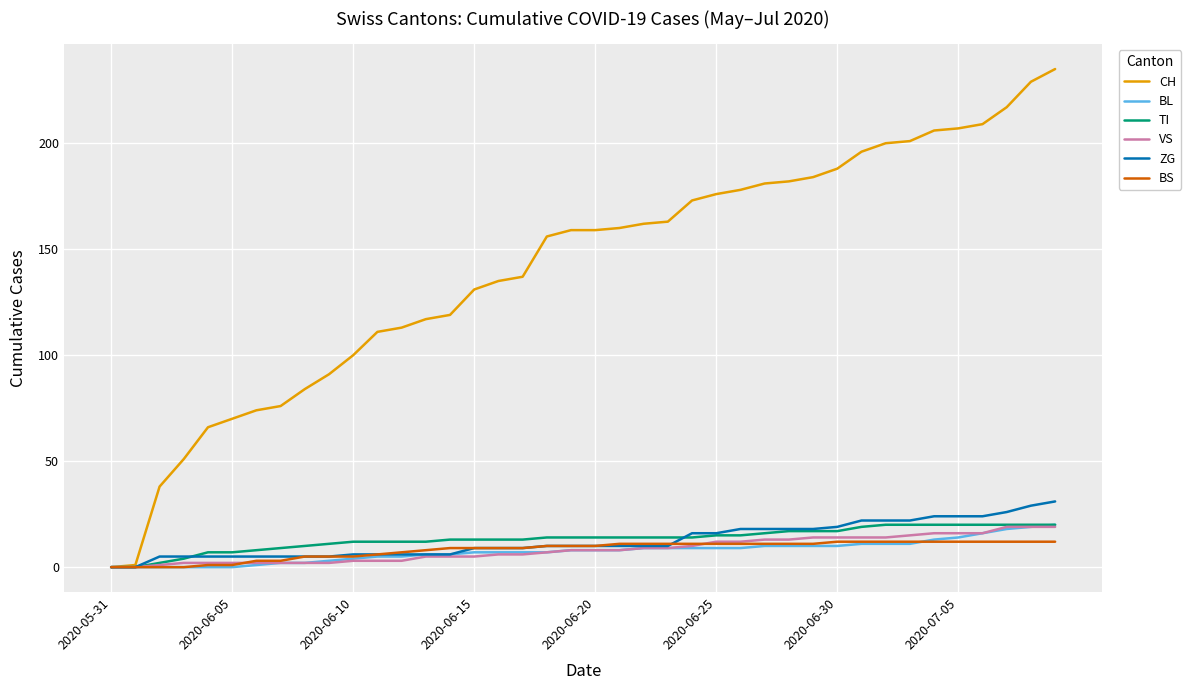

What is the maximum value for VS?

19